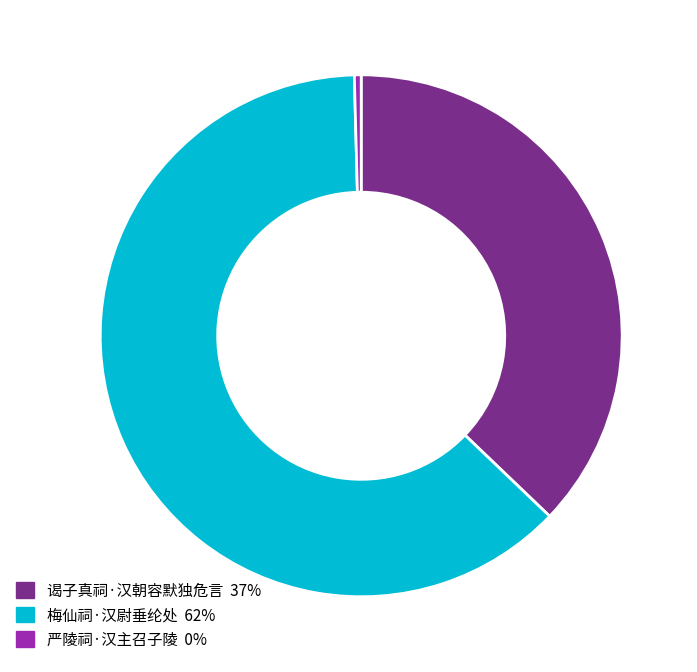

Is it true that 谒子真祠·汉朝容默独危言 is 37% of the pie?

True